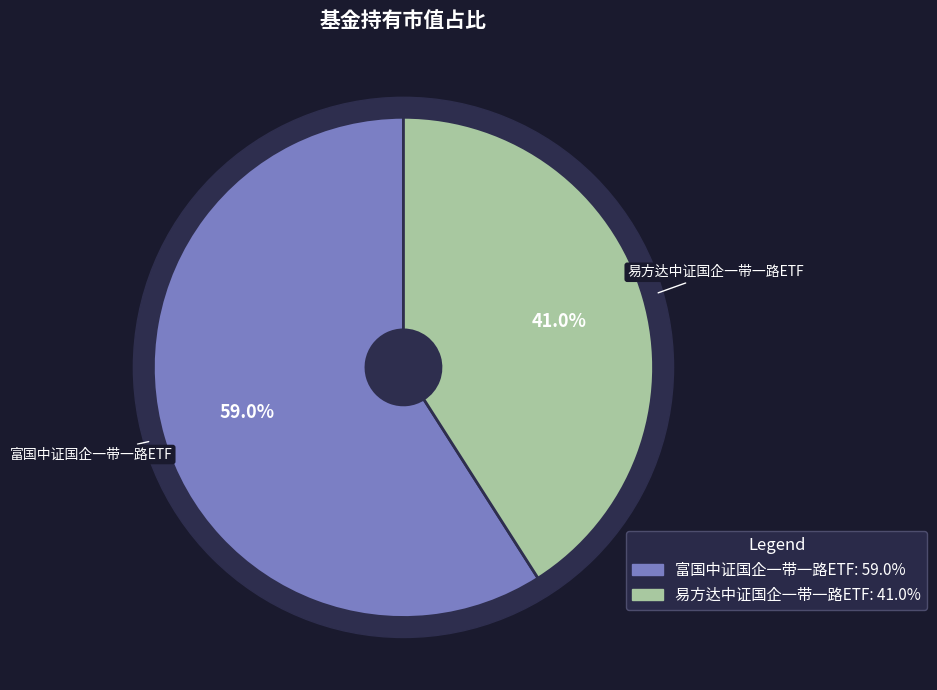

What is the smallest slice in the pie chart?

易方达中证国企一带一路ETF